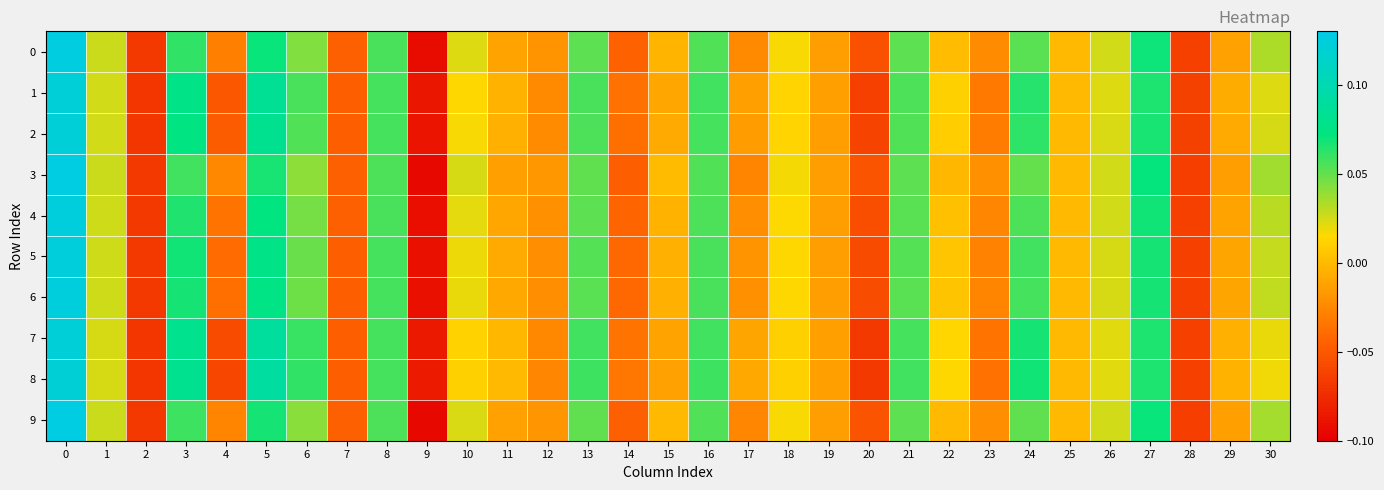

Between 20 and 8, which is larger?

8